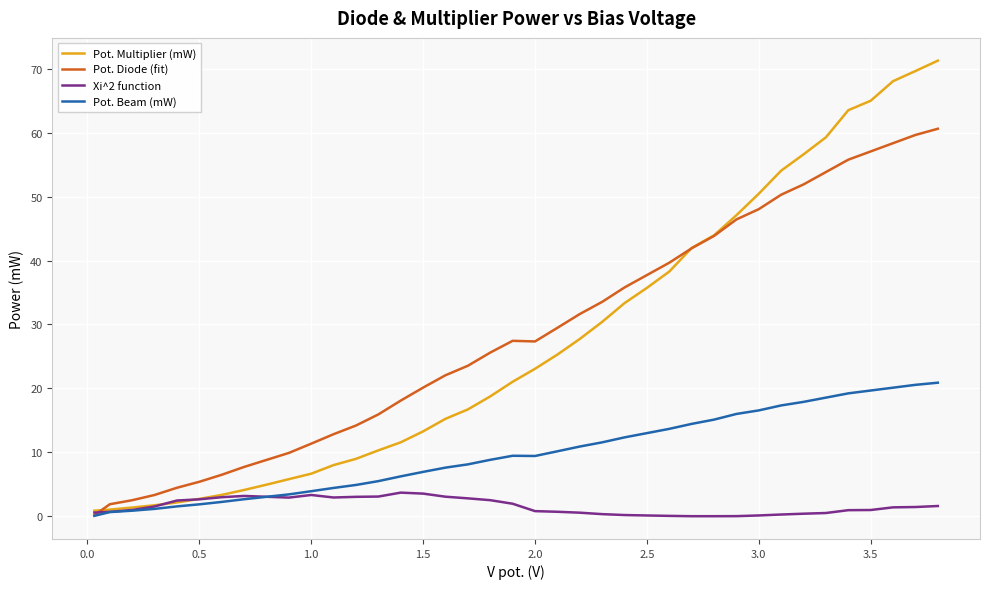

After their last crossing, which series has the higher values: Xi^2 function or Pot. Beam (mW)?

Pot. Beam (mW)